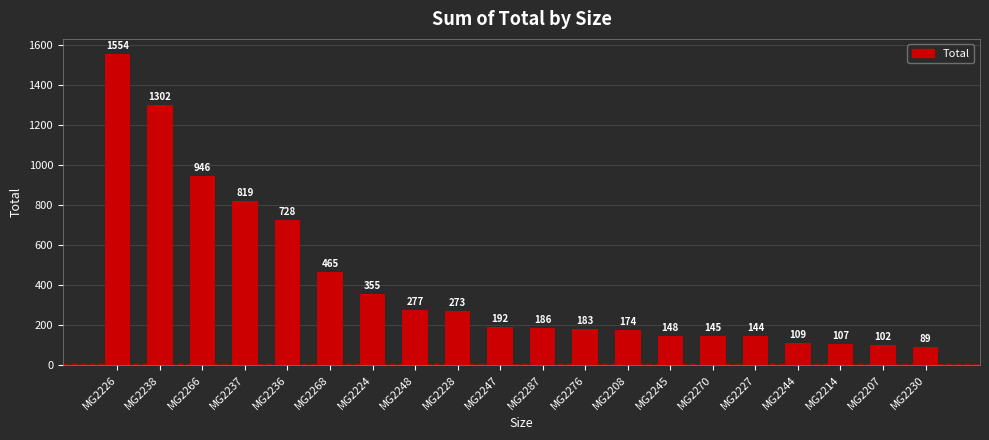

Rank the categories by value from lowest to highest.

MG2230, MG2207, MG2214, MG2244, MG2227, MG2270, MG2245, MG2208, MG2276, MG2287, MG2247, MG2228, MG2248, MG2224, MG2268, MG2236, MG2237, MG2266, MG2238, MG2226